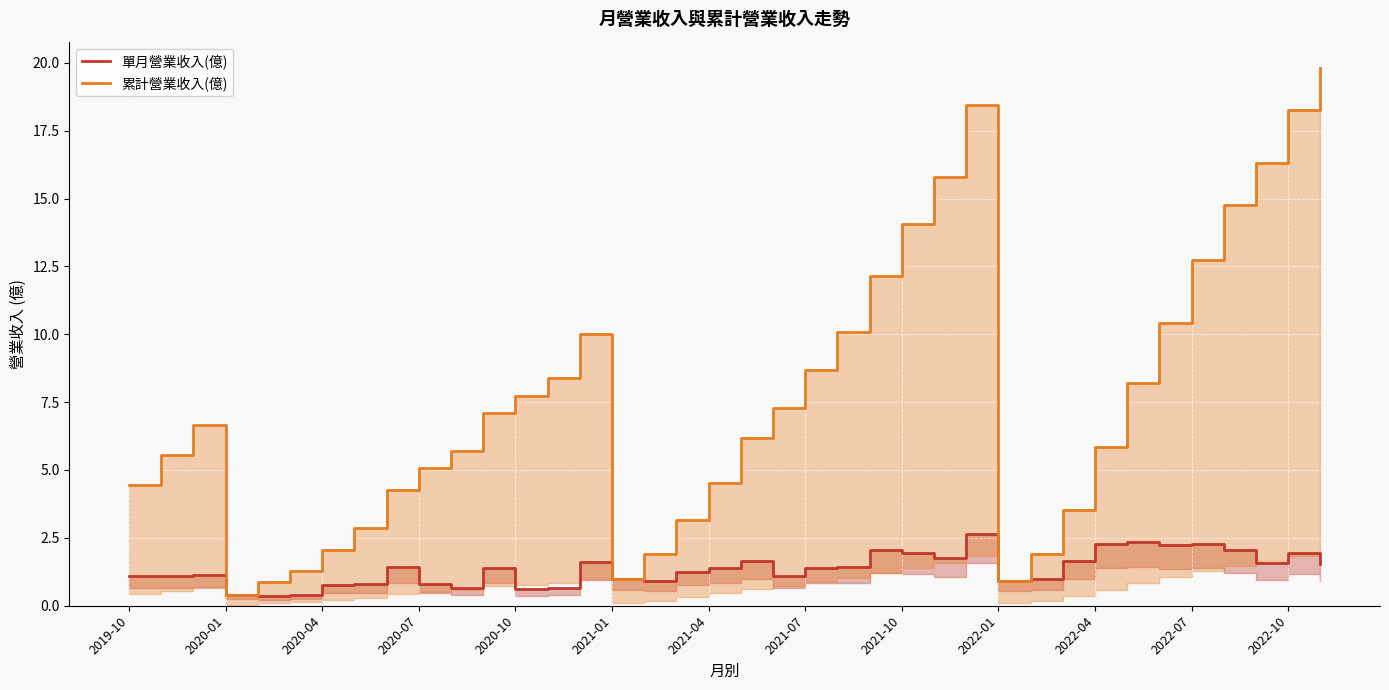

Between 2021-07 and 2020-10, which is larger?

2021-07